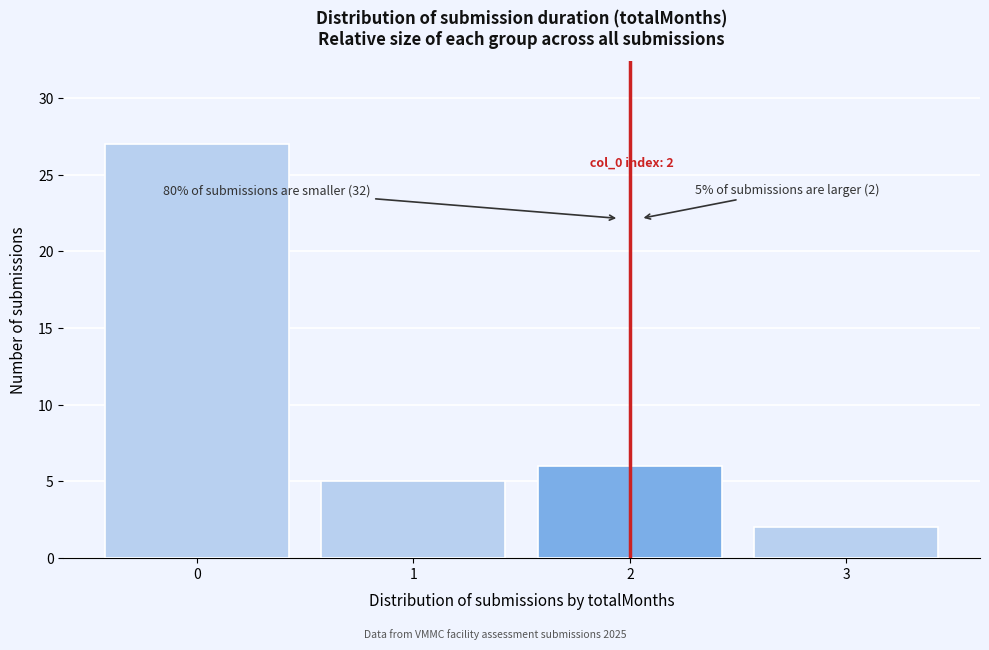

Reading left to right, transcribe all the data shown in this chart.

27	5	6	2